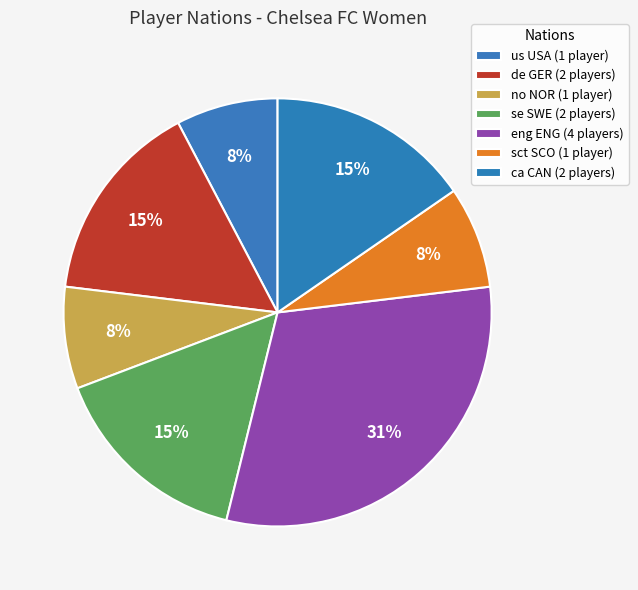

How much of the chart is everything except ca CAN?

84.6%